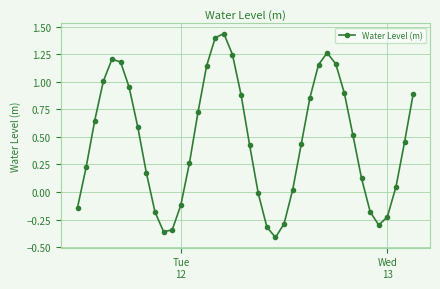

What is the difference between the maximum and minimum values?

1.9